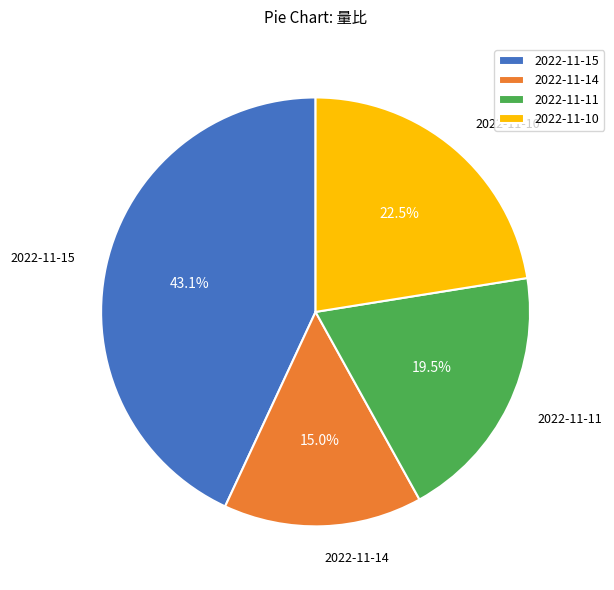

To the nearest percent, what is the combined percentage of 2022-11-10 and 2022-11-11?

42%